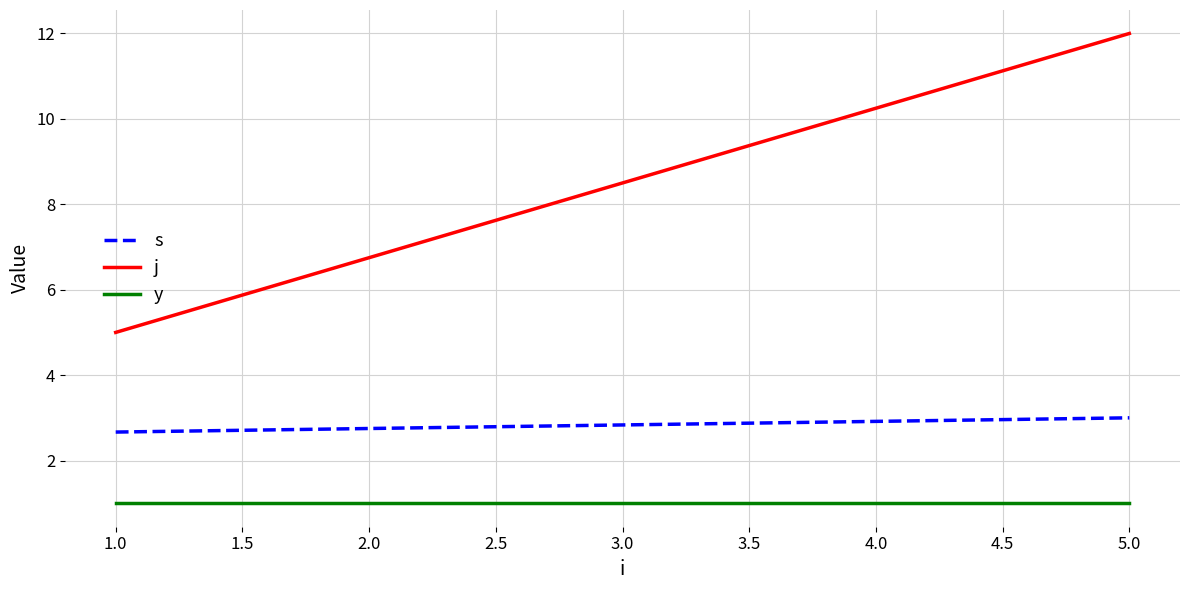

The s series shows 4.4 at 5.0. True or false?

False